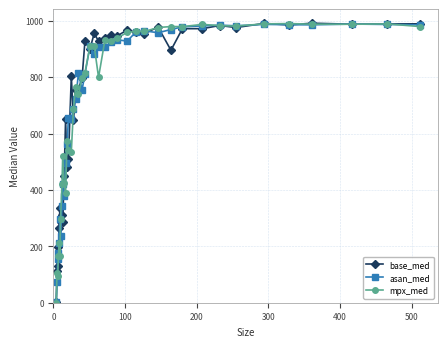

True or false: mpx_med has more than 0 interior local peaks.

True